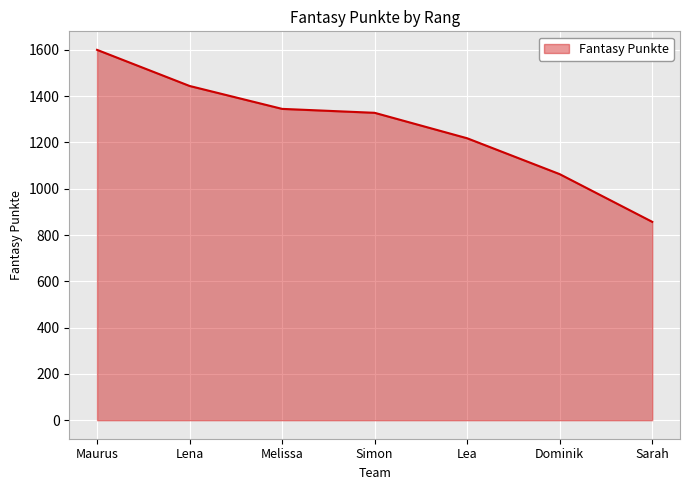

List the labels in order of value, smallest first.

Sarah, Dominik, Lea, Simon, Melissa, Lena, Maurus